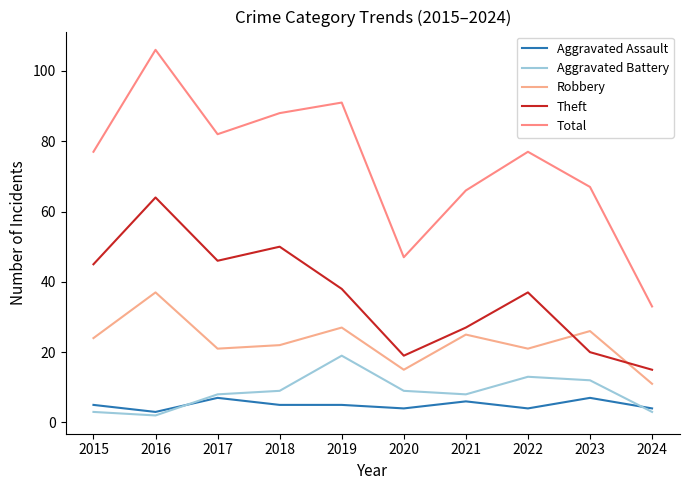

What is the difference between the maximum and minimum values in the Total series?

73